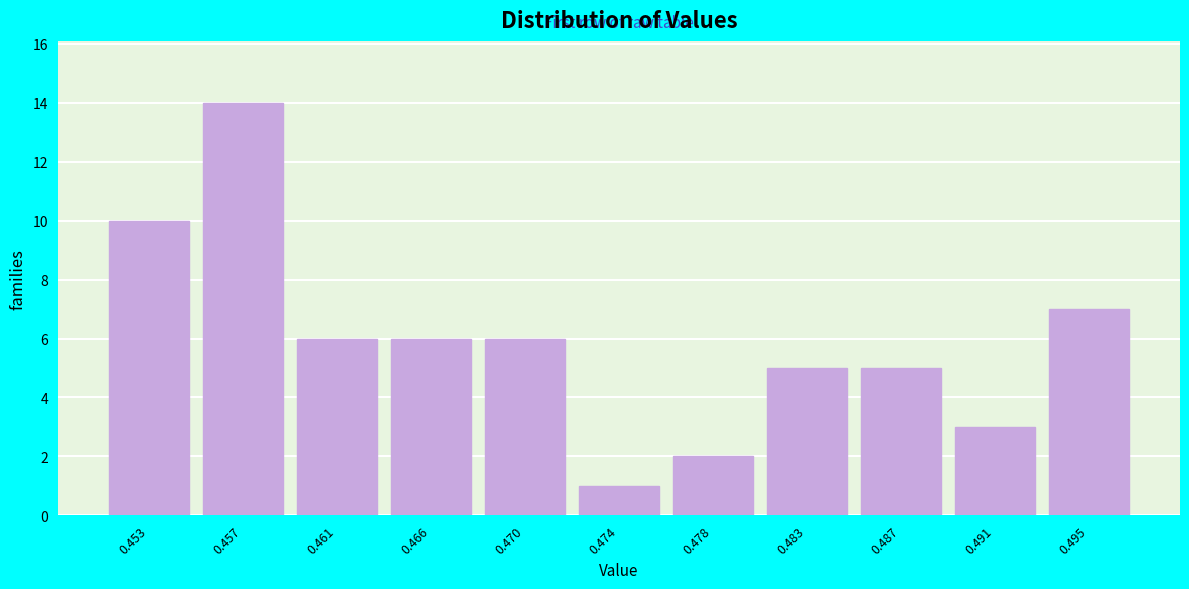

Reading right to left, list all the values displayed in this chart.

7	3	5	5	2	1	6	6	6	14	10